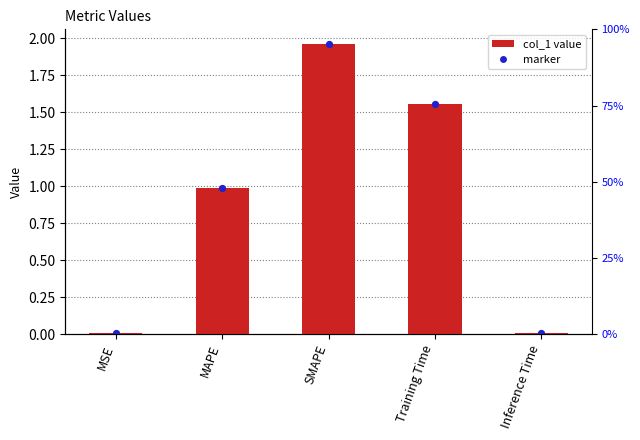

What is the change in value from MAPE to Training Time?

+0.6